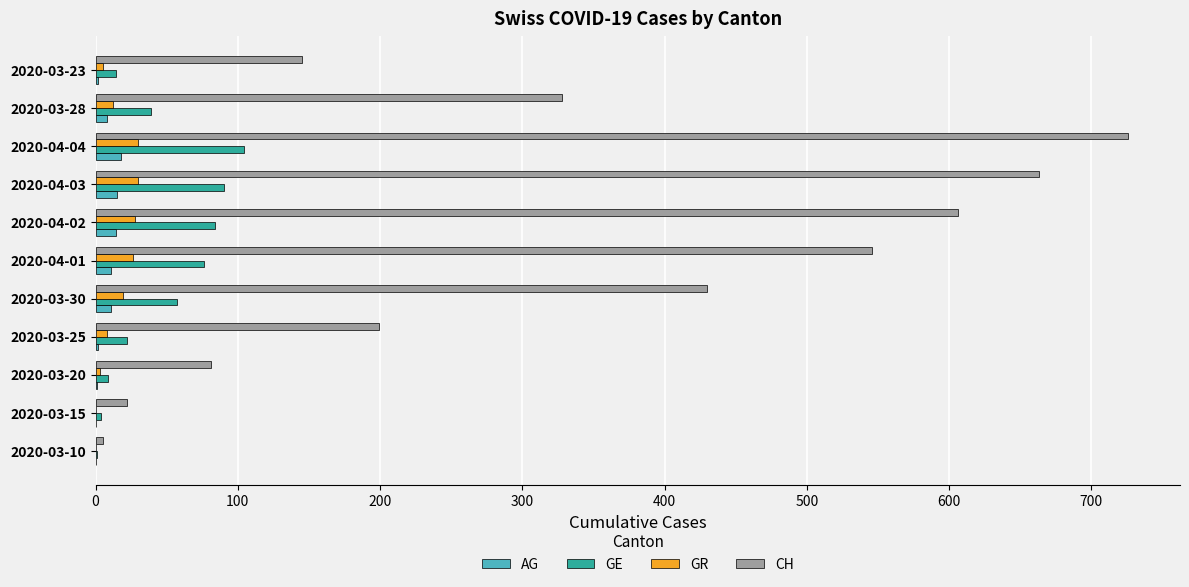

Which series has the largest total across all categories?

CH